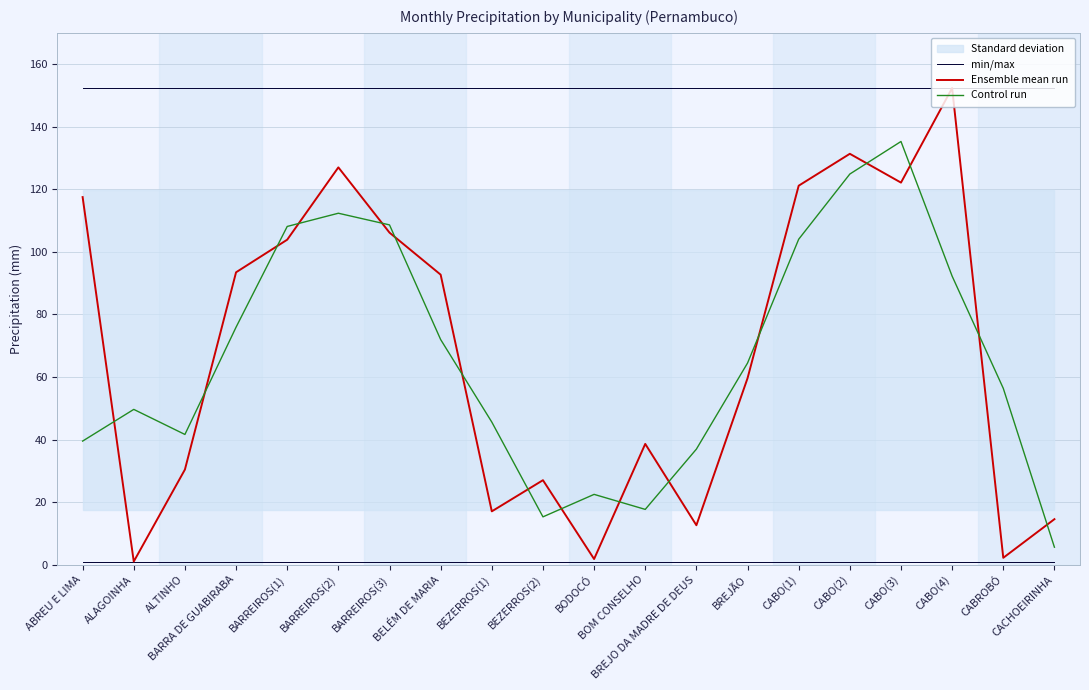

Which category has the highest value across all series?

ABREU E LIMA